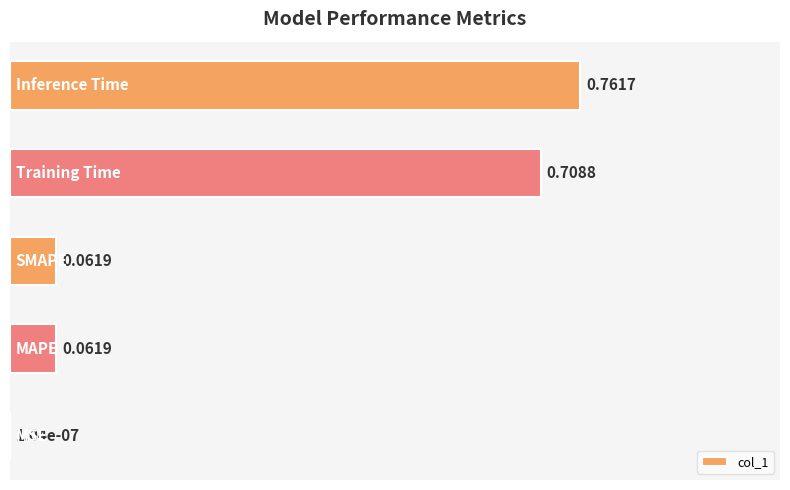

What is the sum of all values?

1.6